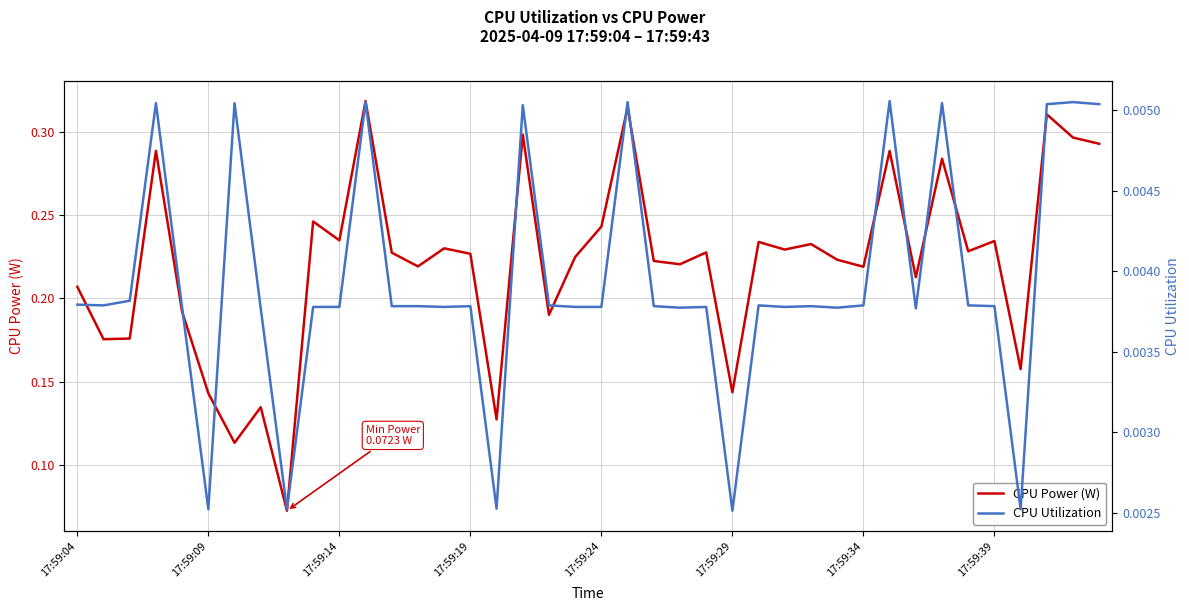

At which category does the chart reach its peak across all series?

11